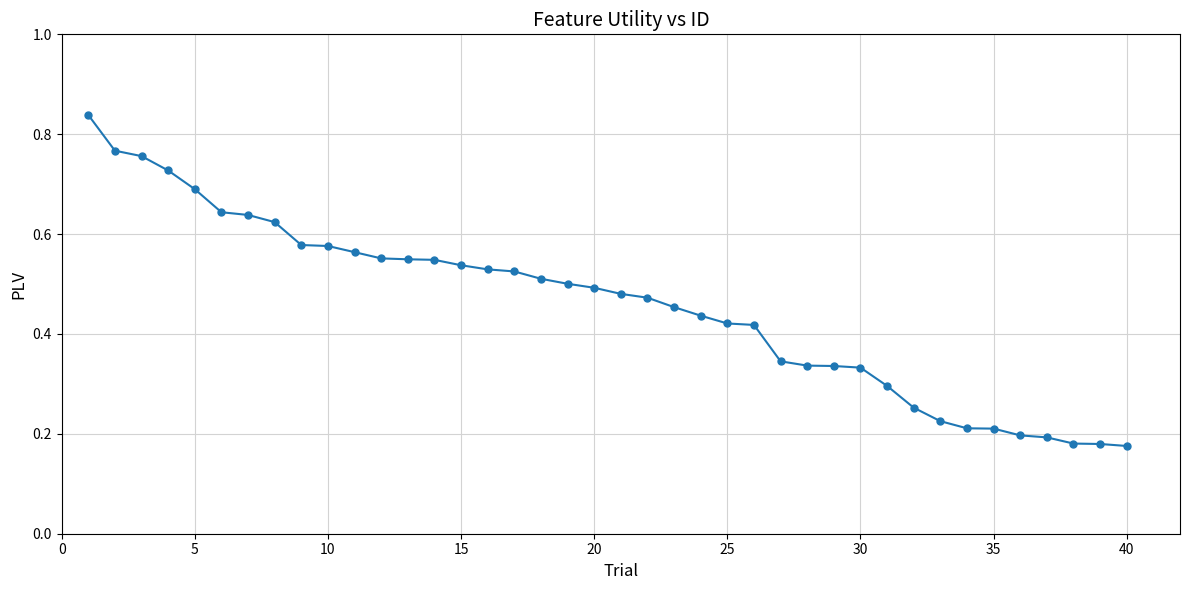

How many values are between 0 and 1?

40